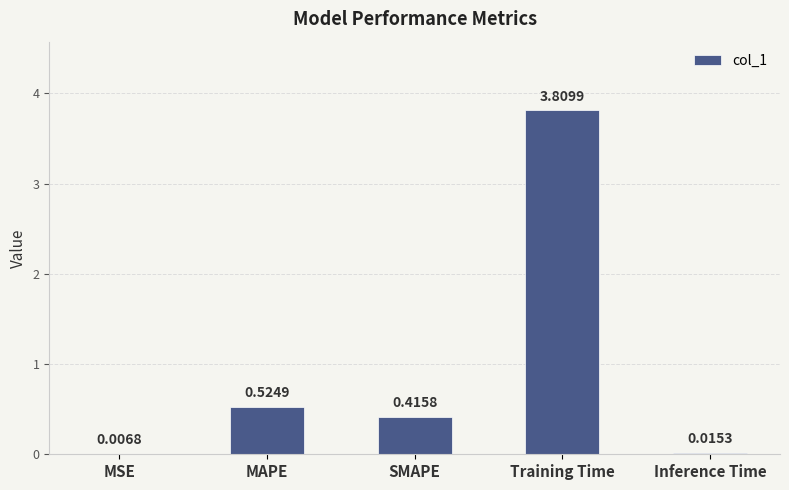

Are the bars horizontal?

No